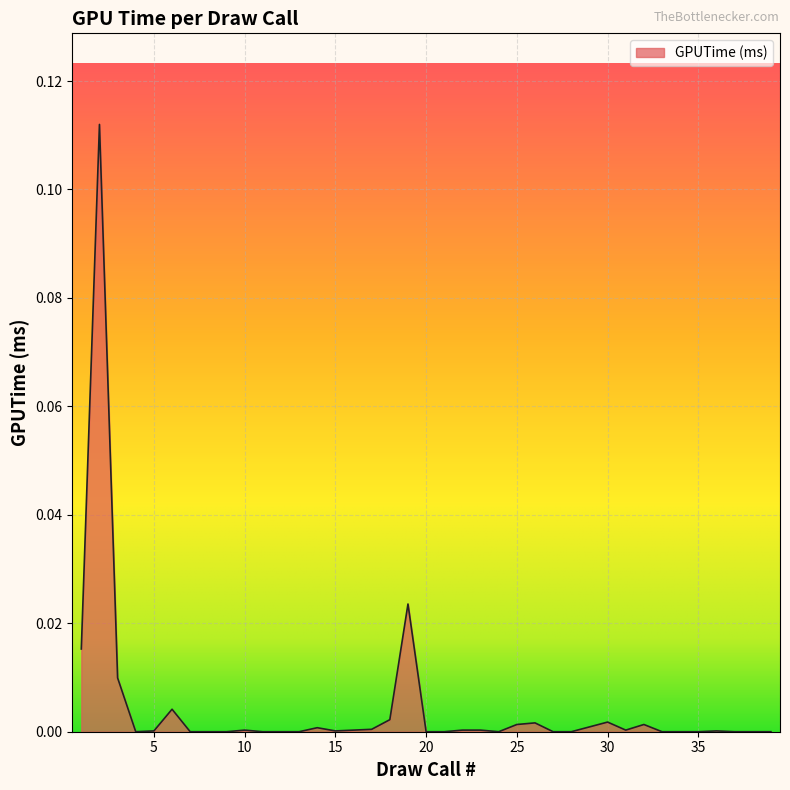

How many lines are shown in the chart?

1